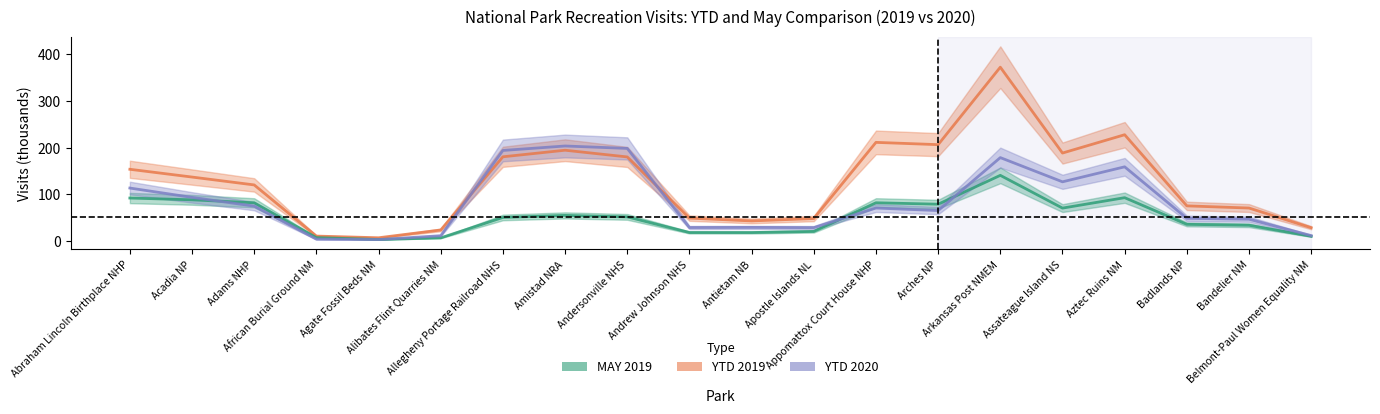

What is the maximum value for YTD 2019?

372.4